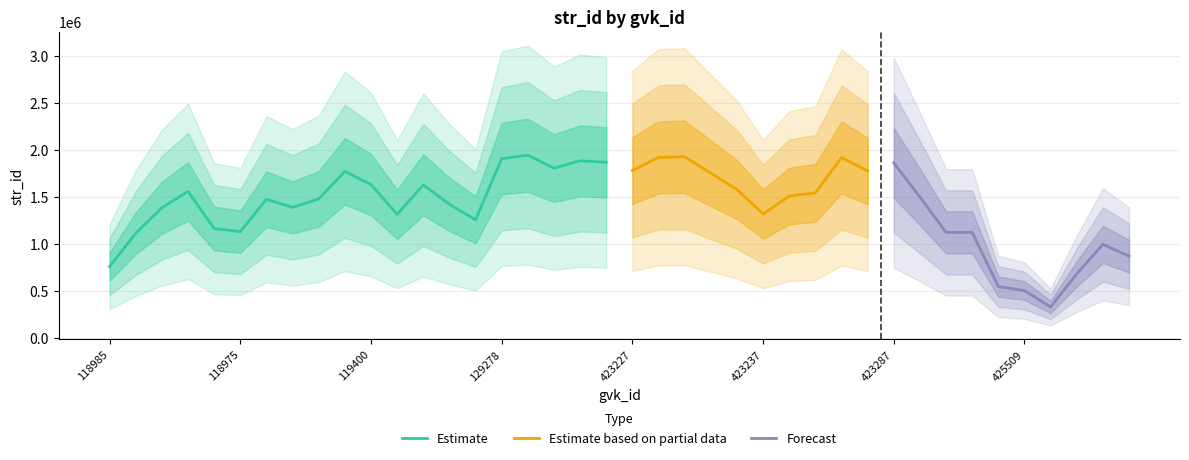

What position from the left is 119363?

8